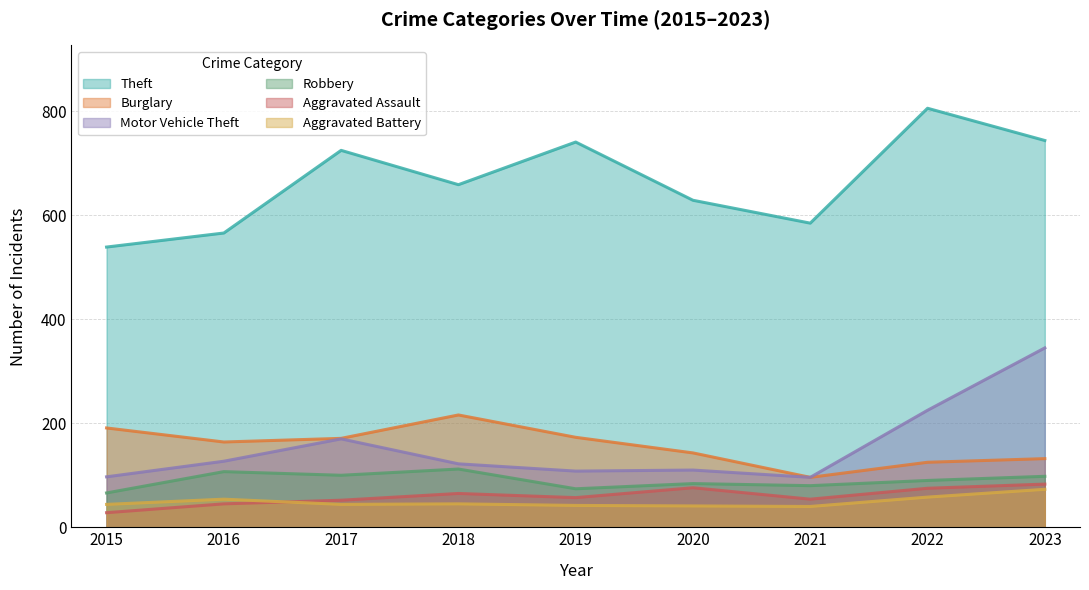

What is the difference between the Aggravated Assault values at 2017 and 2015?

24